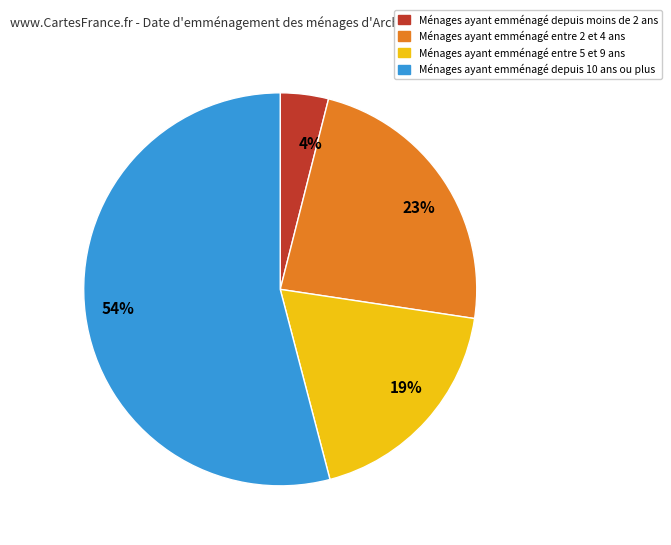

To the nearest percent, what is the difference between the largest and smallest slice percentages?

50%